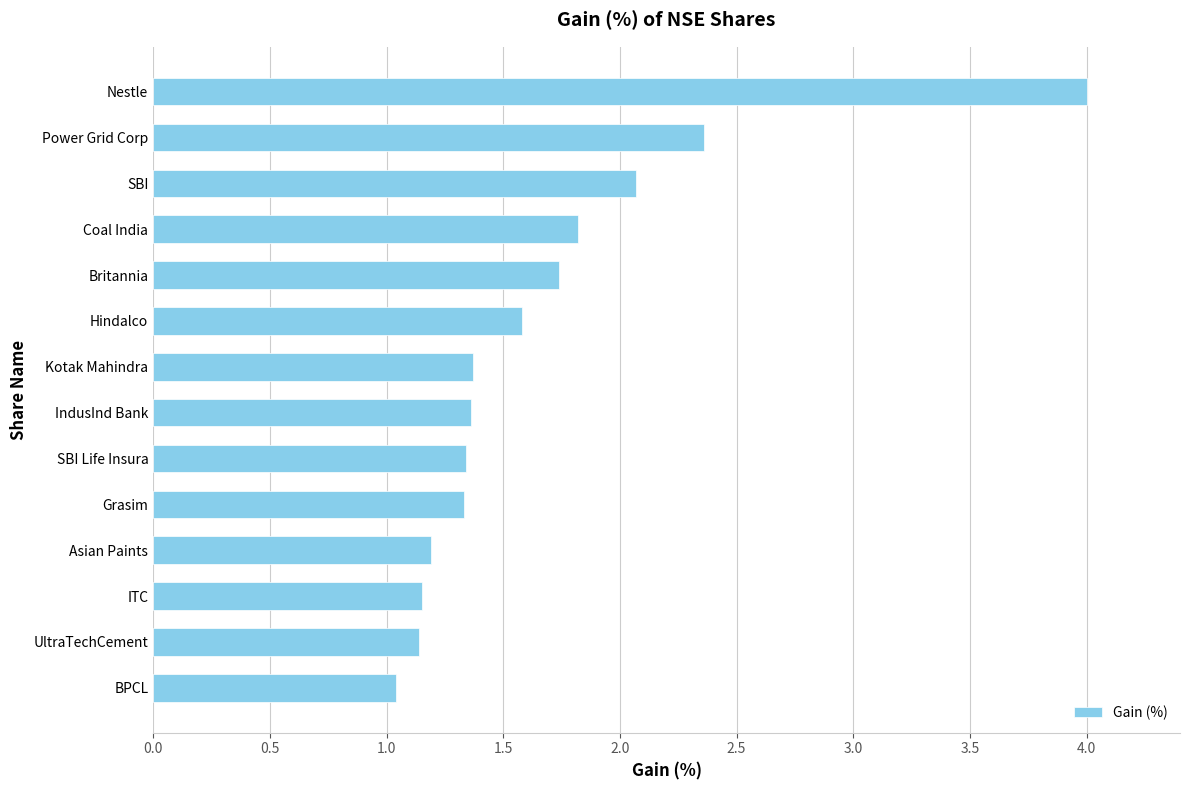

At which label is the value closest to 2?

SBI